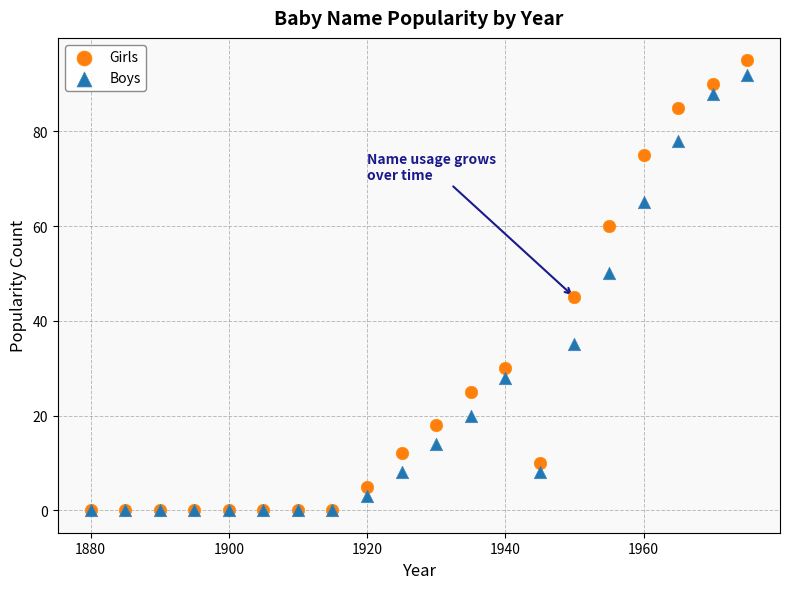

Which series has the widest spread of Y values?

Girls